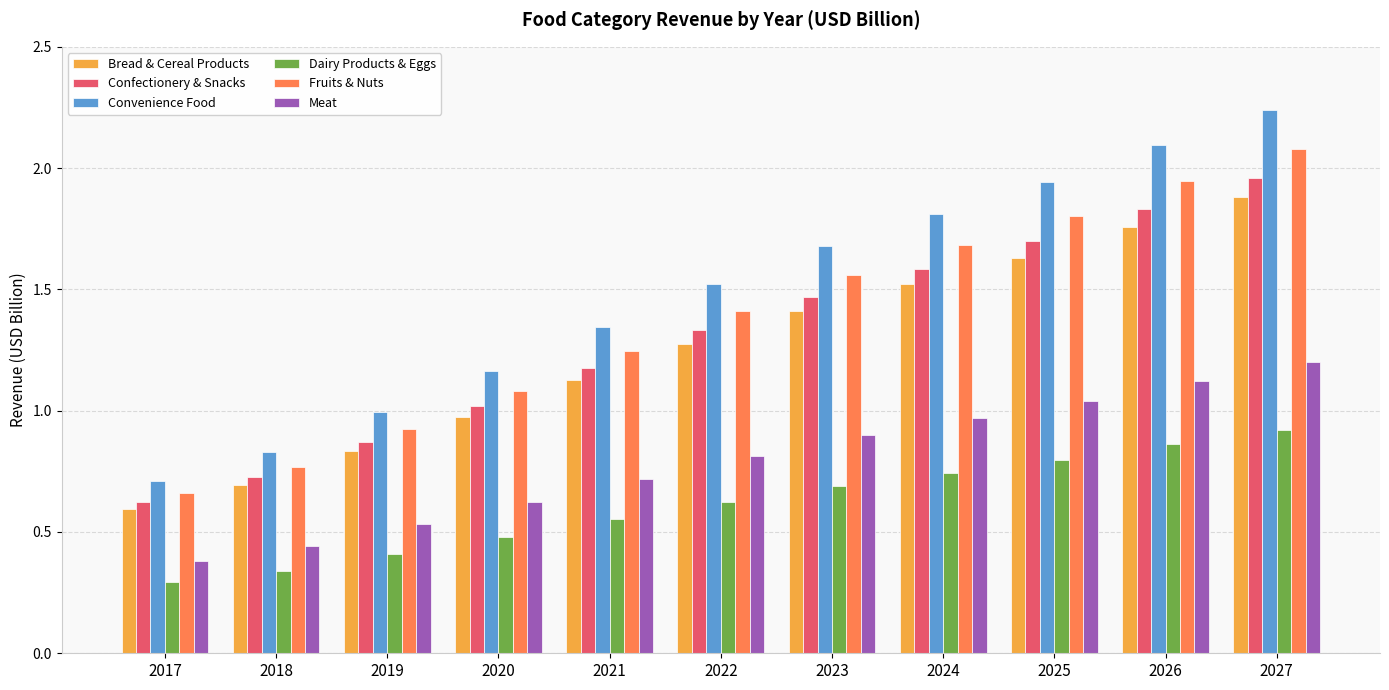

Which series has the largest range (max minus min)?

Convenience Food